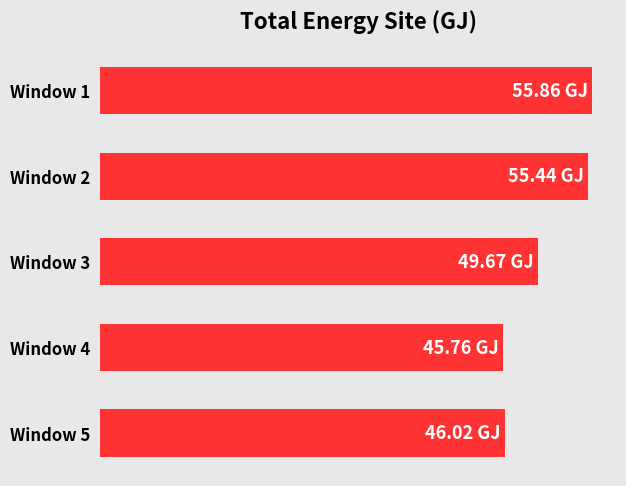

Does the chart contain any negative values?

No